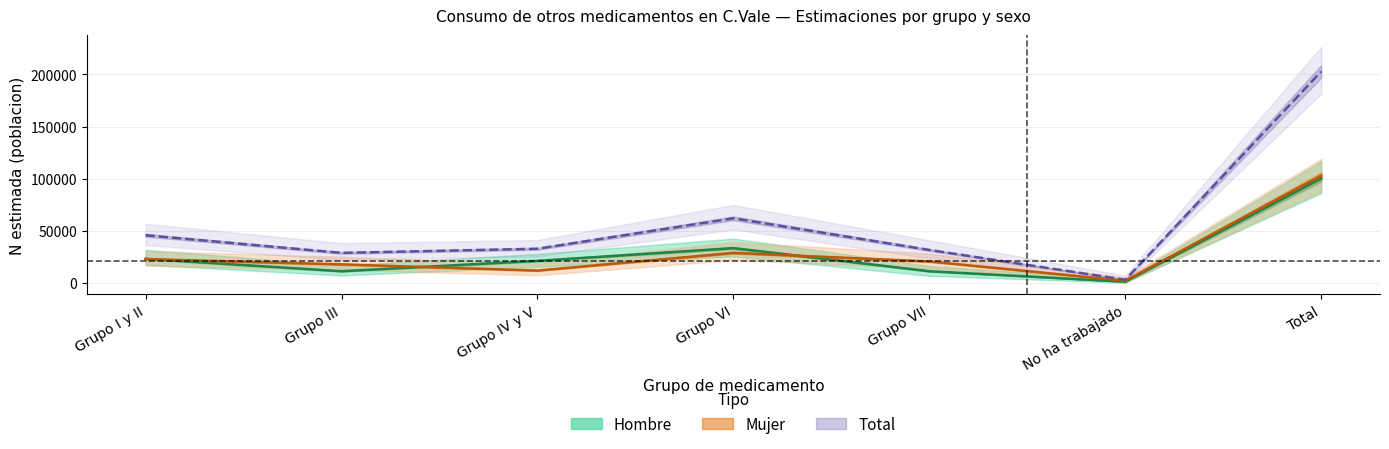

What is the difference between the maximum and minimum values in the Hombre_lim_sup series?

100945